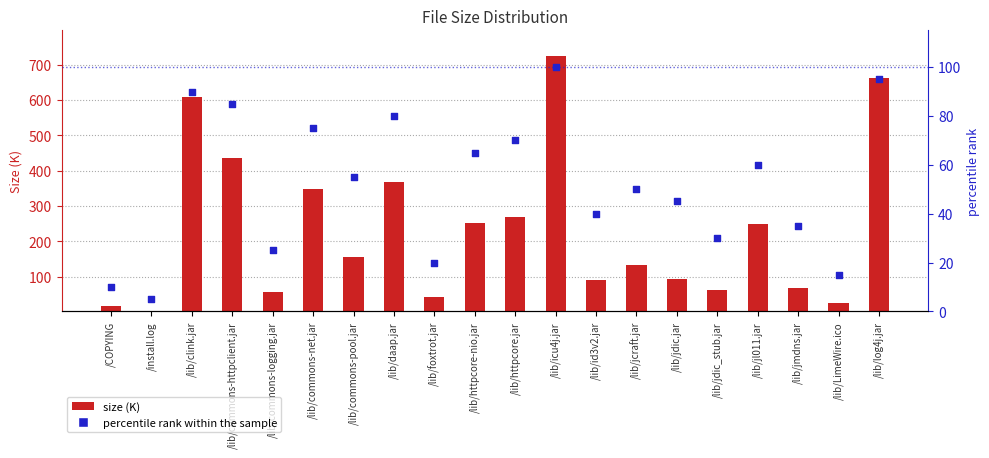

Which series has the largest total across all categories?

size (K)